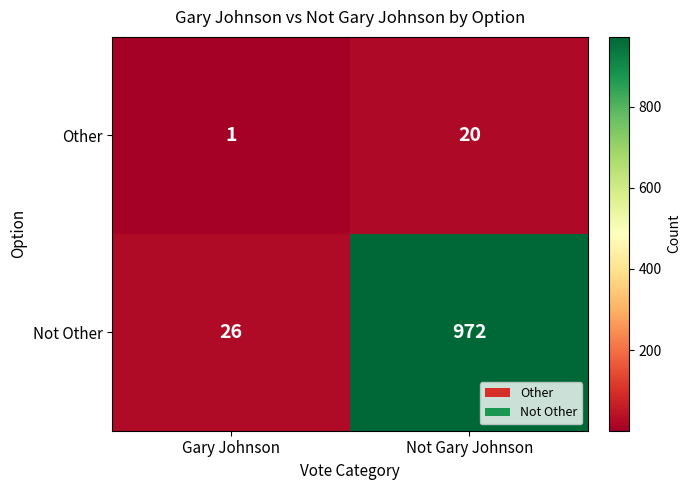

Rank the series at Not Gary Johnson from lowest to highest value.

Other, Not Other